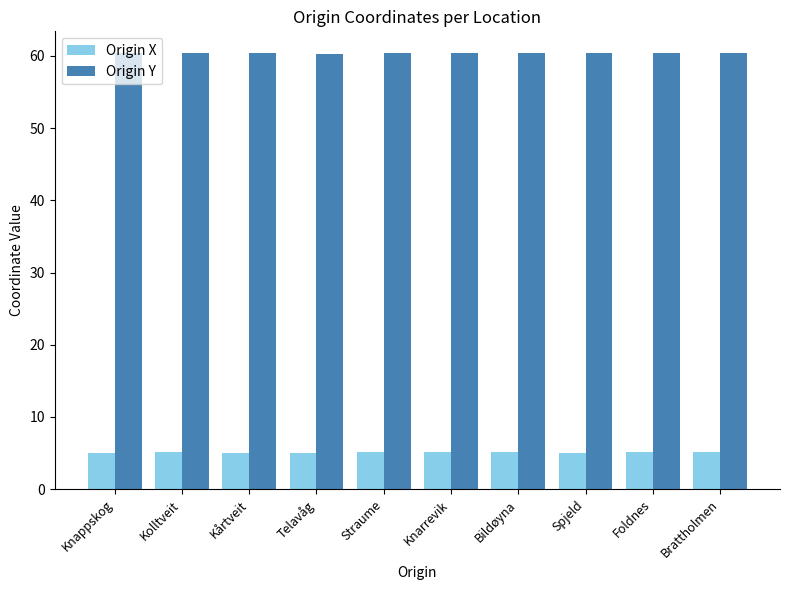

List the series in order of their overall mean, lowest first.

Origin X, Origin Y